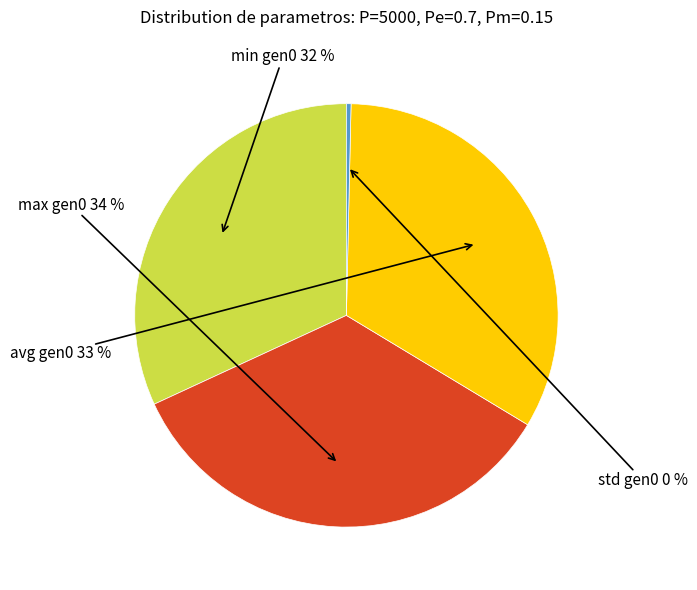

What is the ratio of the value at max gen0 to the value at avg gen0?

1.0